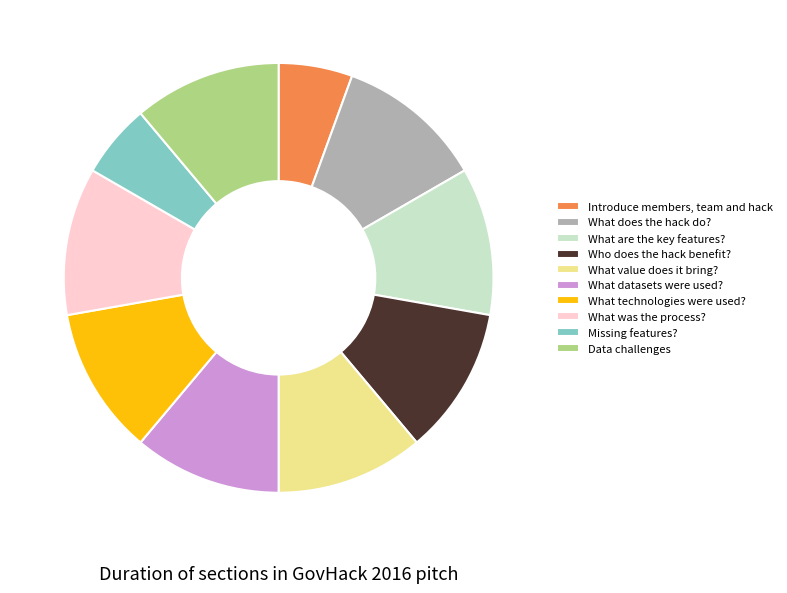

Combined, do What technologies were used? and What datasets were used? account for over 50%?

No